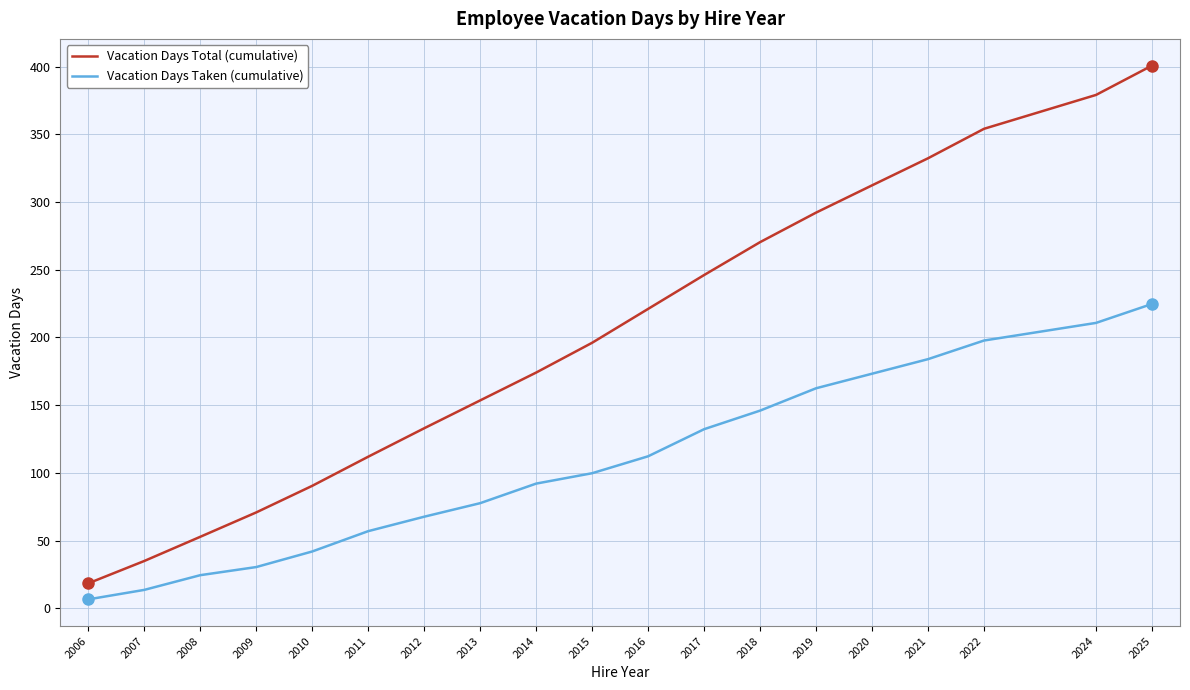

Between 2010 and 2012, which series saw the biggest shift?

Vacation Days Total (cumulative)